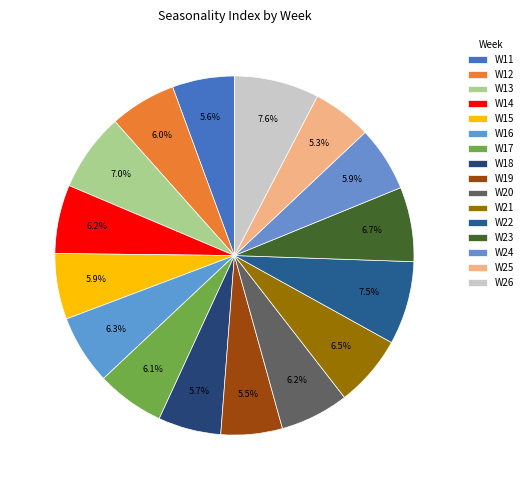

What percentage is the W22 slice, to the nearest percent?

8%